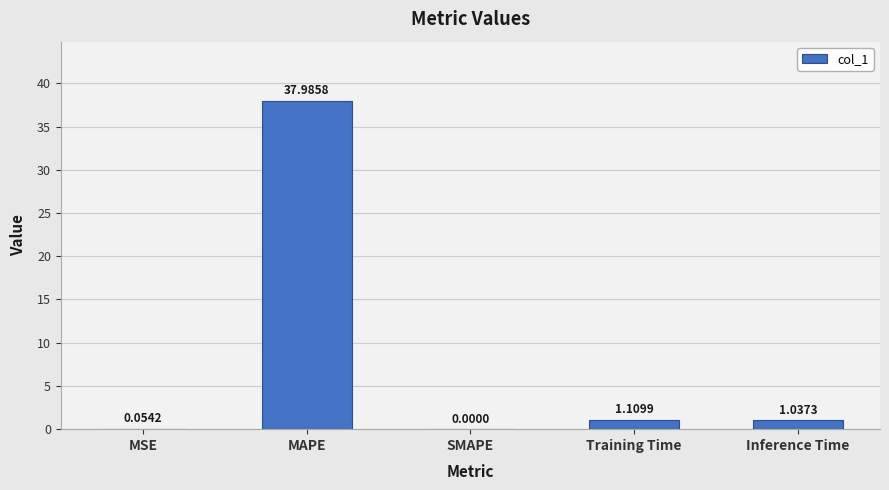

What is the change in value from SMAPE to Inference Time?

+1.0